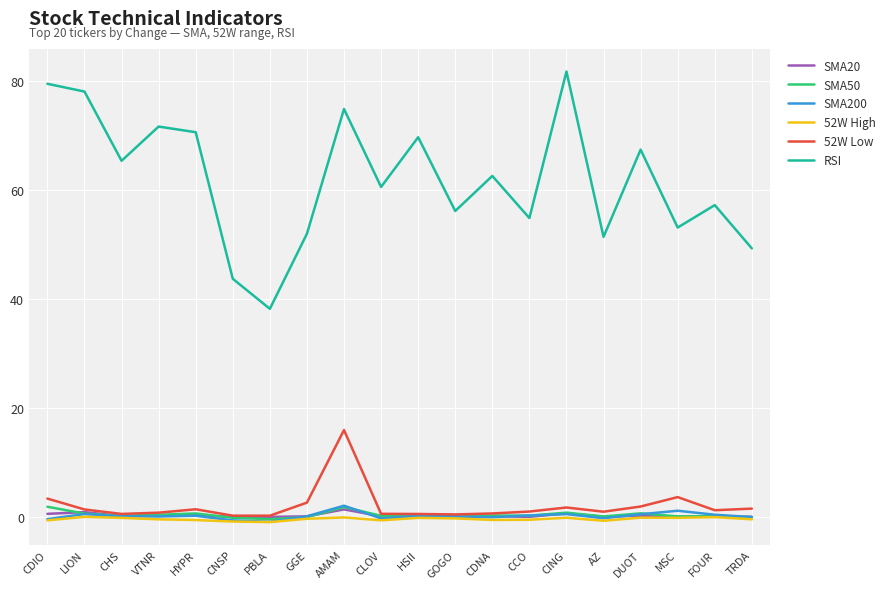

What is the difference between the maximum and minimum values in the RSI series?

43.6